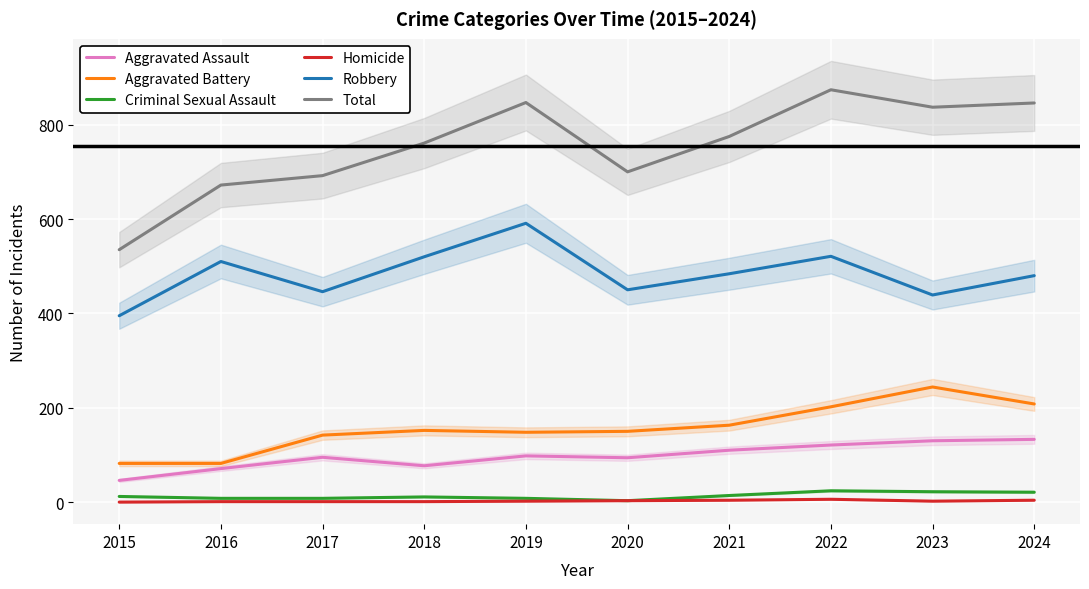

What is the greatest value displayed?

874